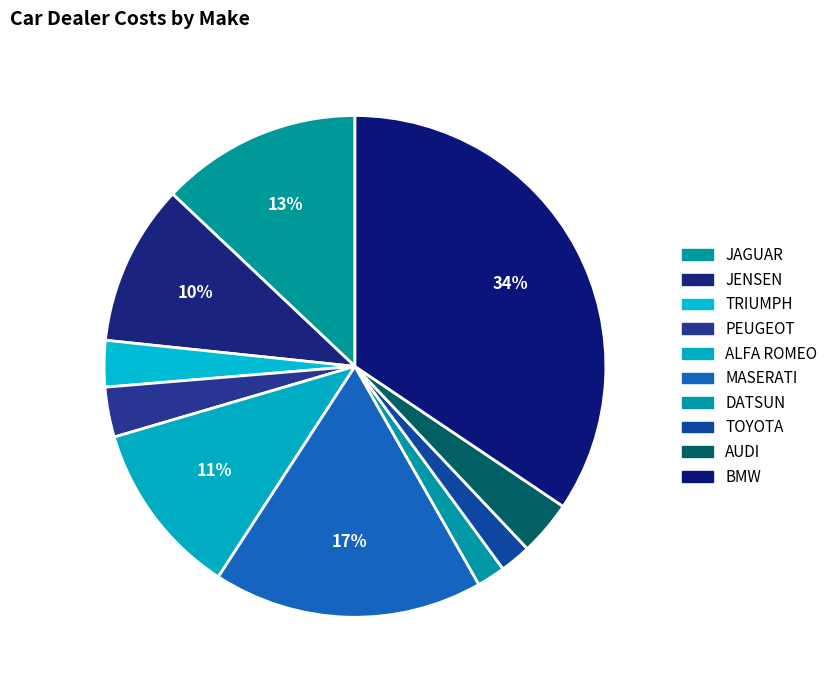

Count the number of slices in the pie.

10